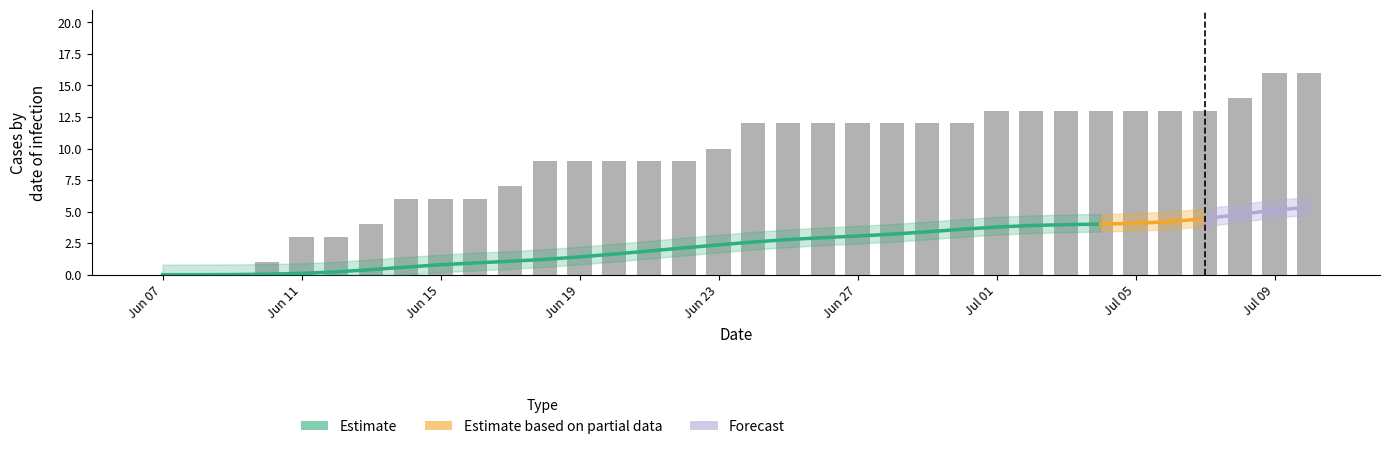

Are the bars horizontal?

No